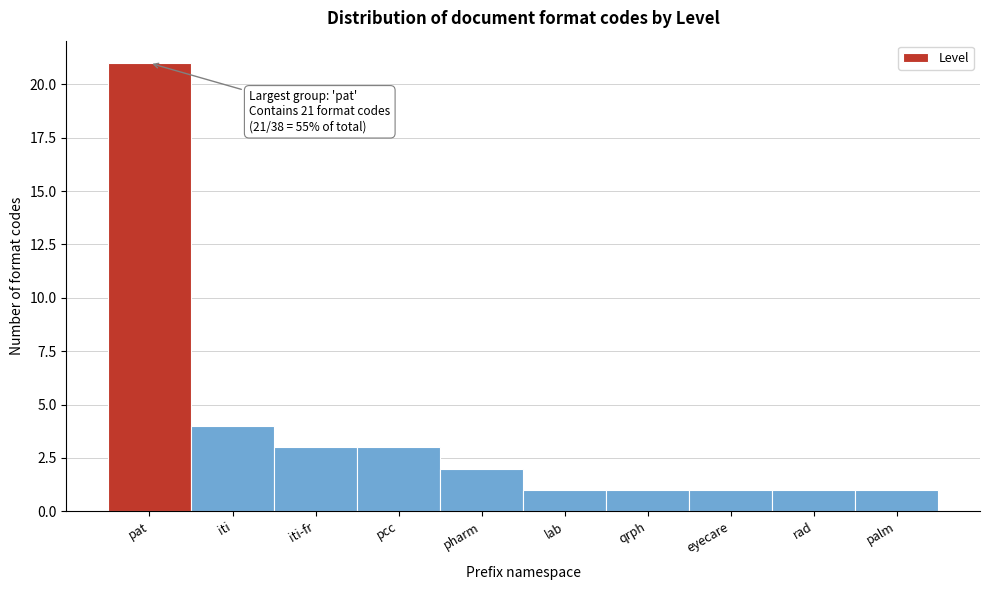

Reading right to left, list all the values displayed in this chart.

1	1	1	1	1	2	3	3	4	21